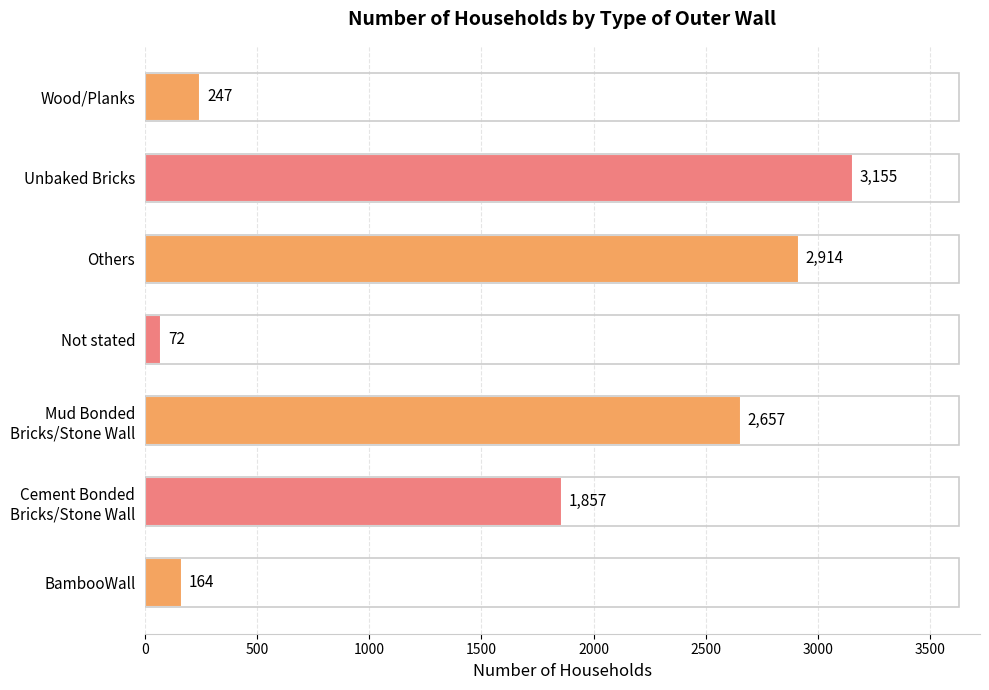

How many data points does each series have?

7